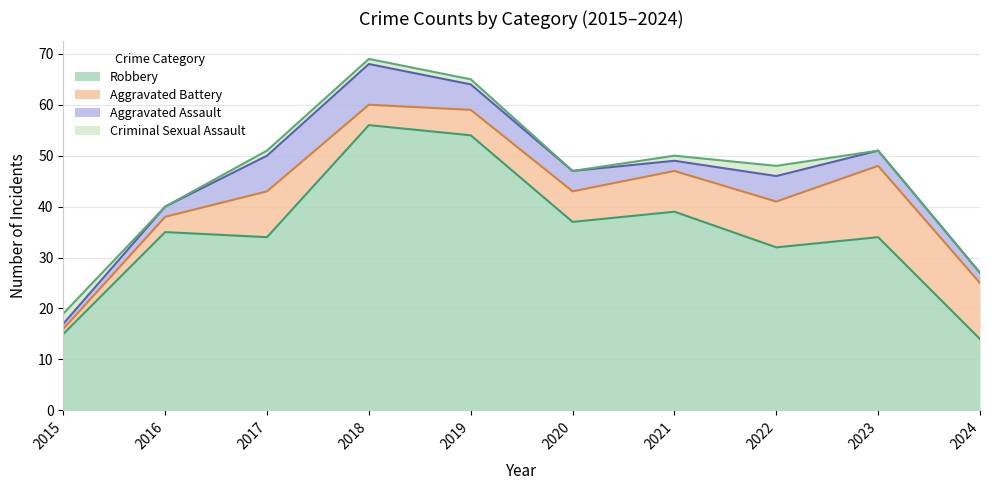

List the series in order of their peak value, highest first.

Robbery, Aggravated Battery, Aggravated Assault, Criminal Sexual Assault